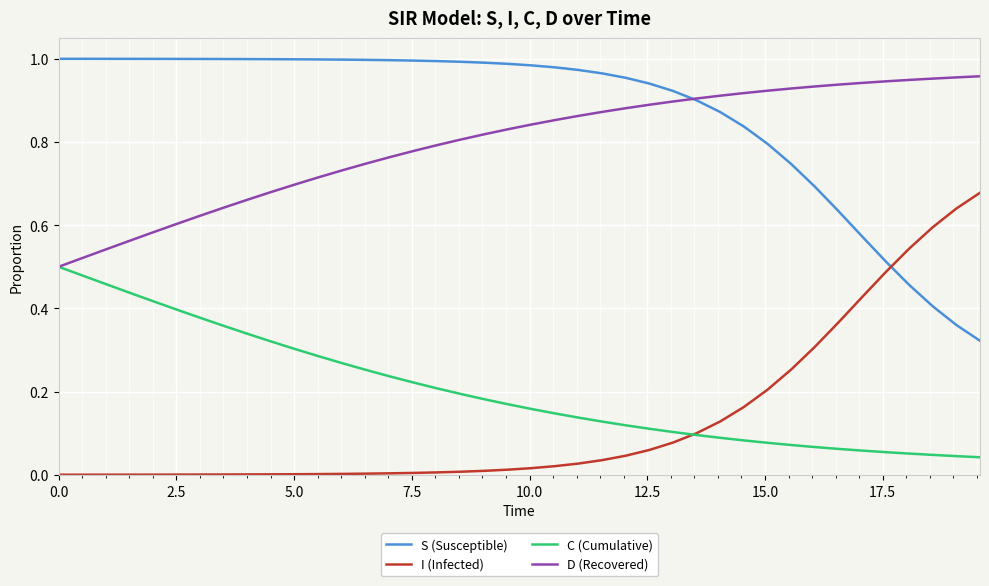

Which series has the largest total across all categories?

S (Susceptible)